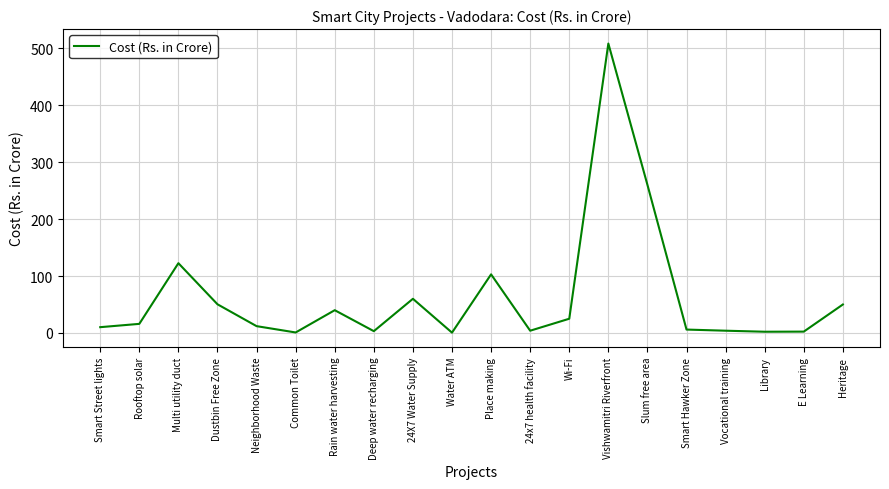

How many categories are shown in the chart?

20